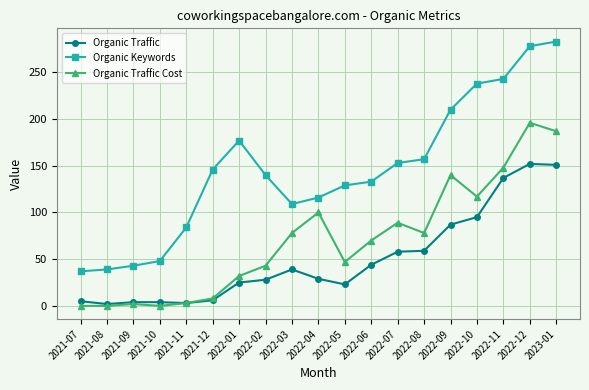

True or false: Organic Keywords has more than 0 interior local peaks.

True